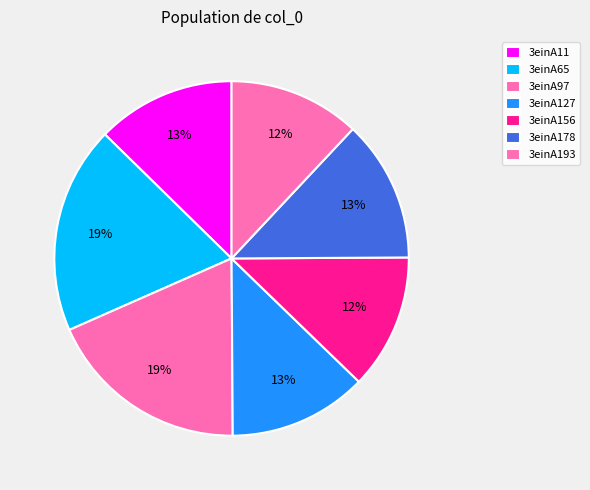

How many slices are in this pie chart?

7